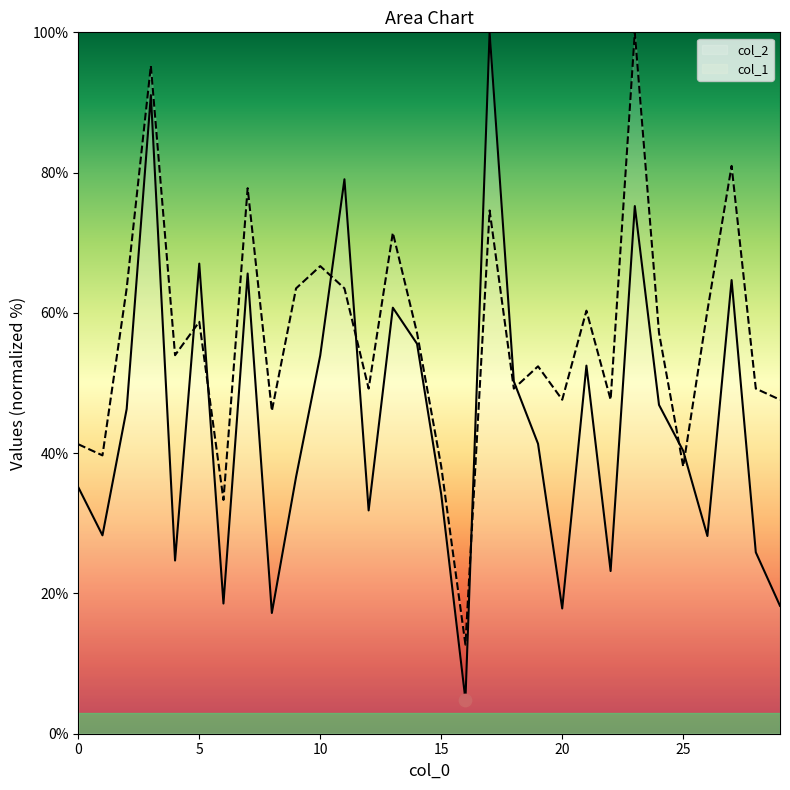

Is the value of col_2 at 17 greater than the value of col_1 at 29?

Yes